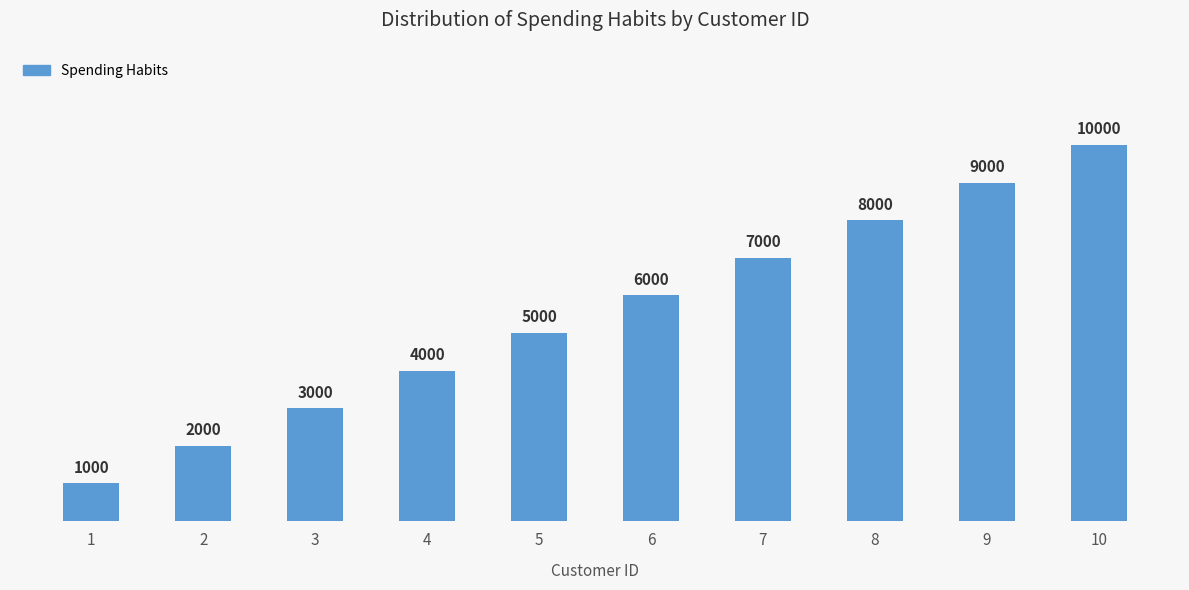

Count the number of categories in the chart.

10